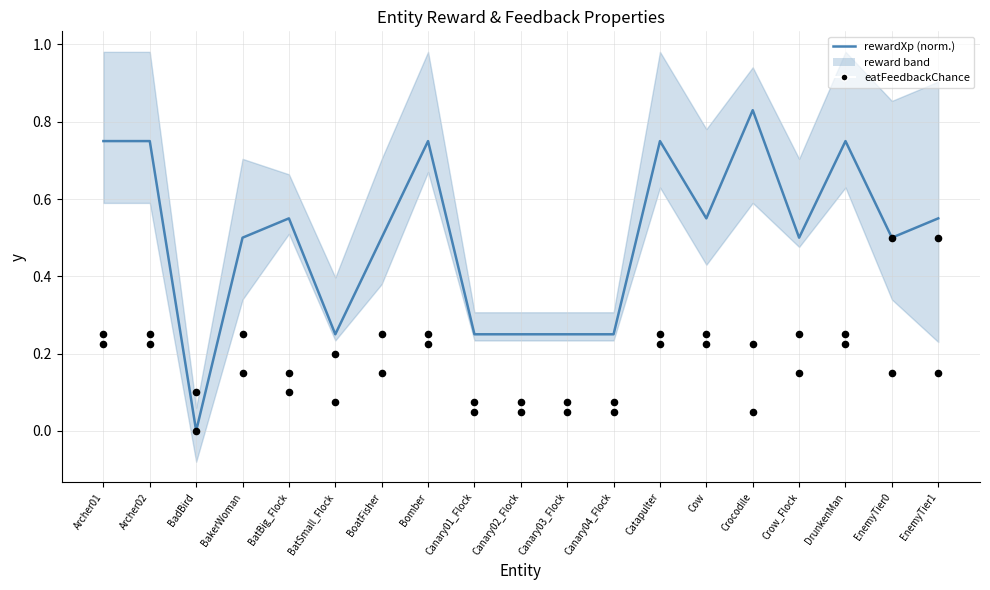

At how many categories does at least one series exceed 0?

19